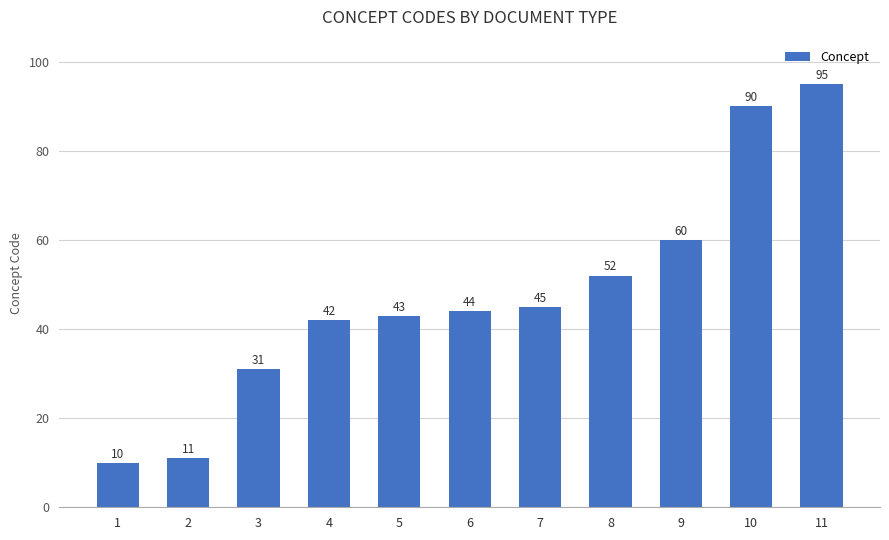

Reading right to left, transcribe all the data shown in this chart.

11=95	10=90	9=60	8=52	7=45	6=44	5=43	4=42	3=31	2=11	1=10